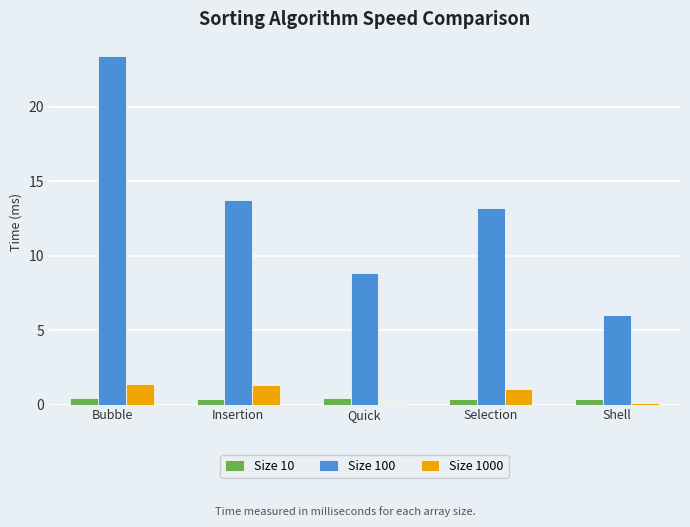

What is the greatest value displayed?

23.4